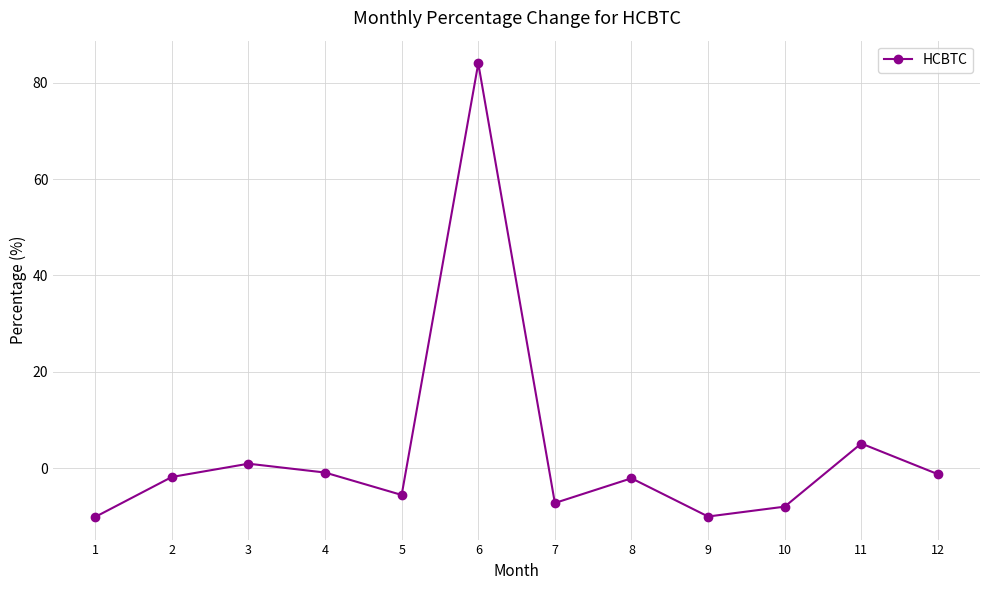

Does the chart display data point markers on the line(s)?

Yes